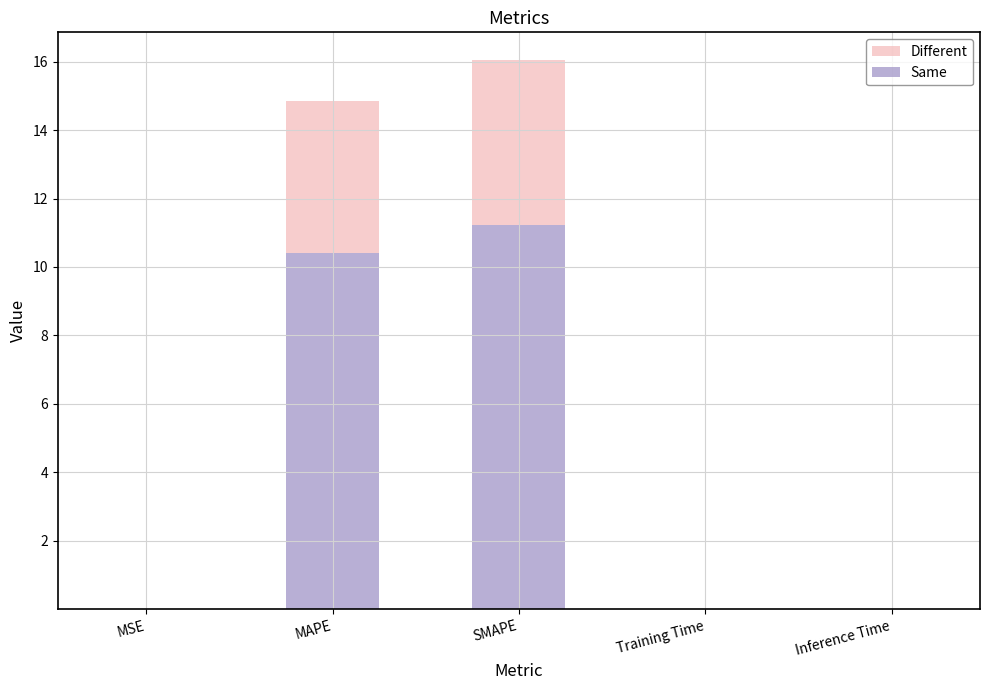

The value of Same at MAPE is 2.6. True or false?

False